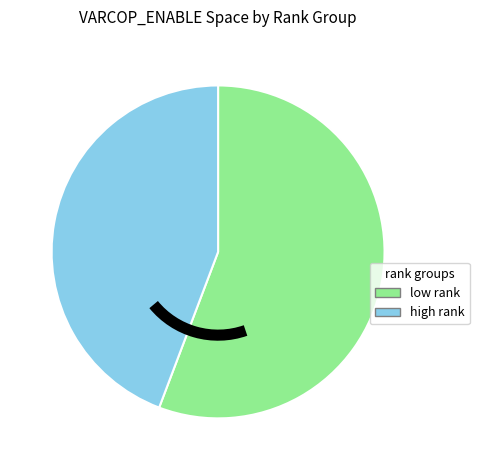

The high rank slice represents 38% of the pie. True or false?

False